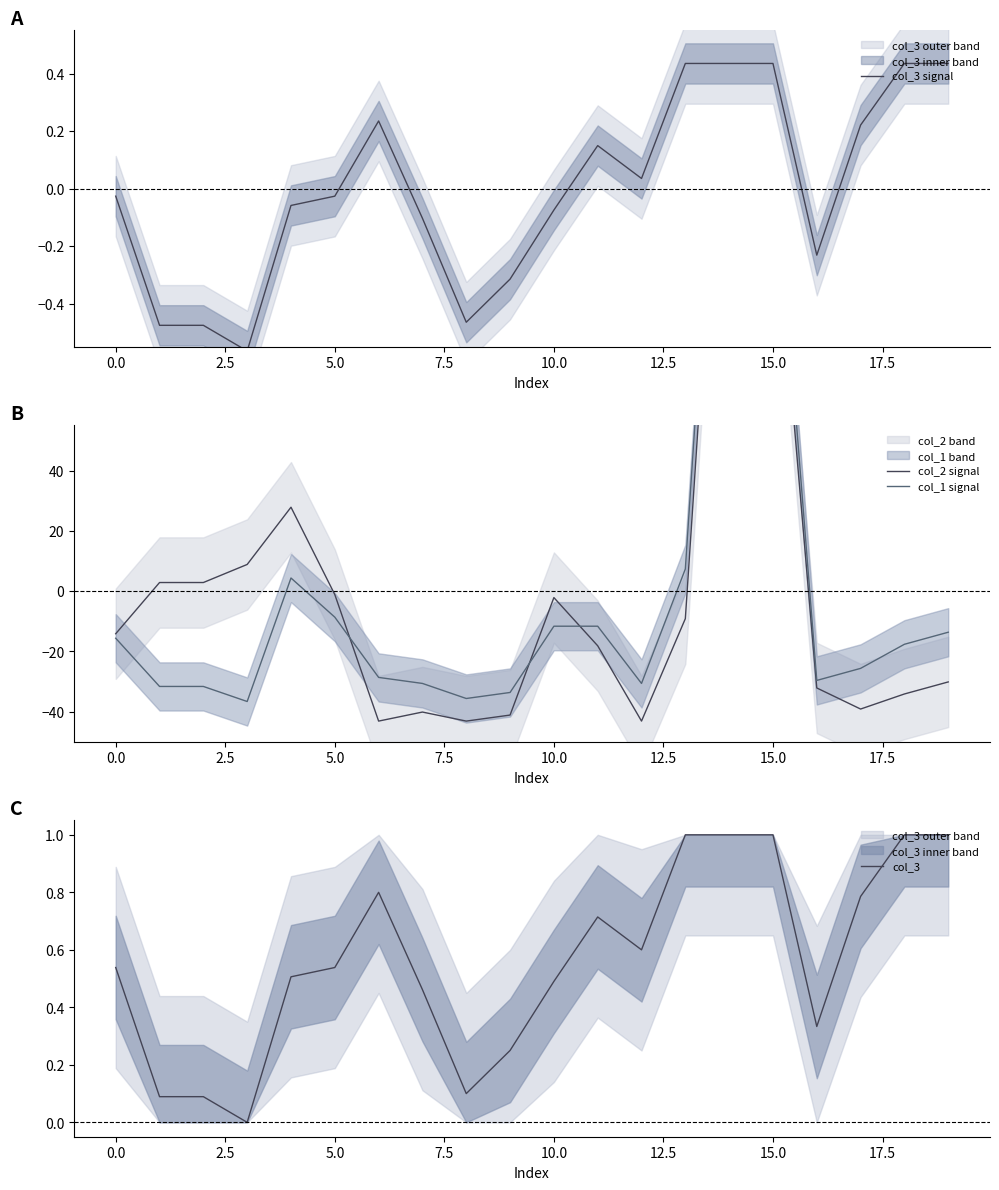

Which series changed the most between 10 and 17?

col_2 signal